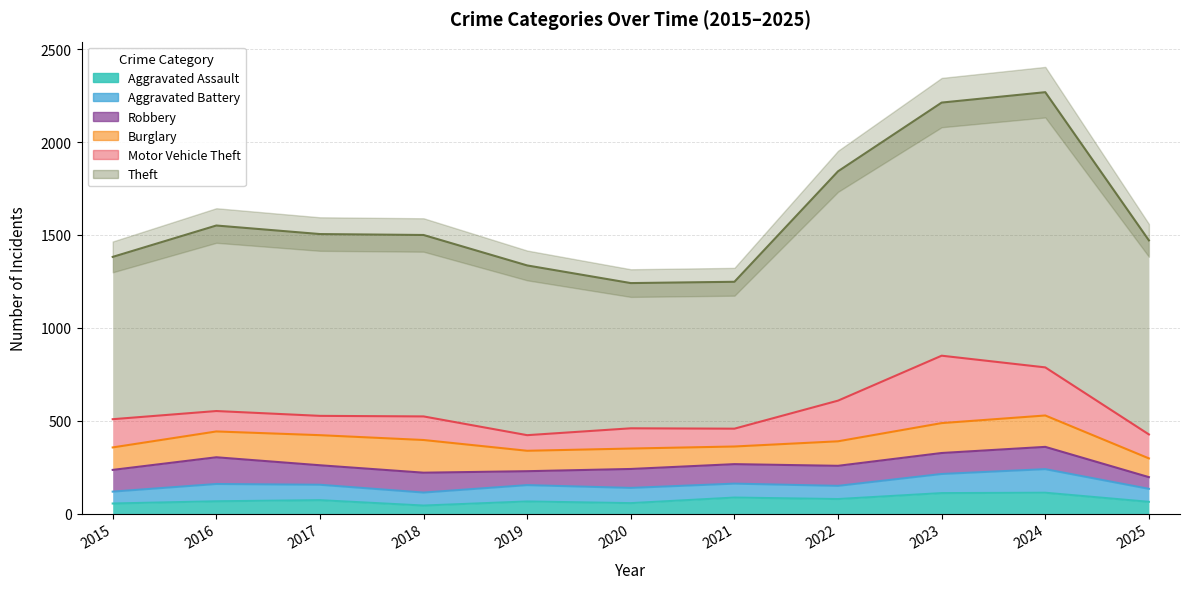

What is the difference between the highest and lowest values at 2025?

982